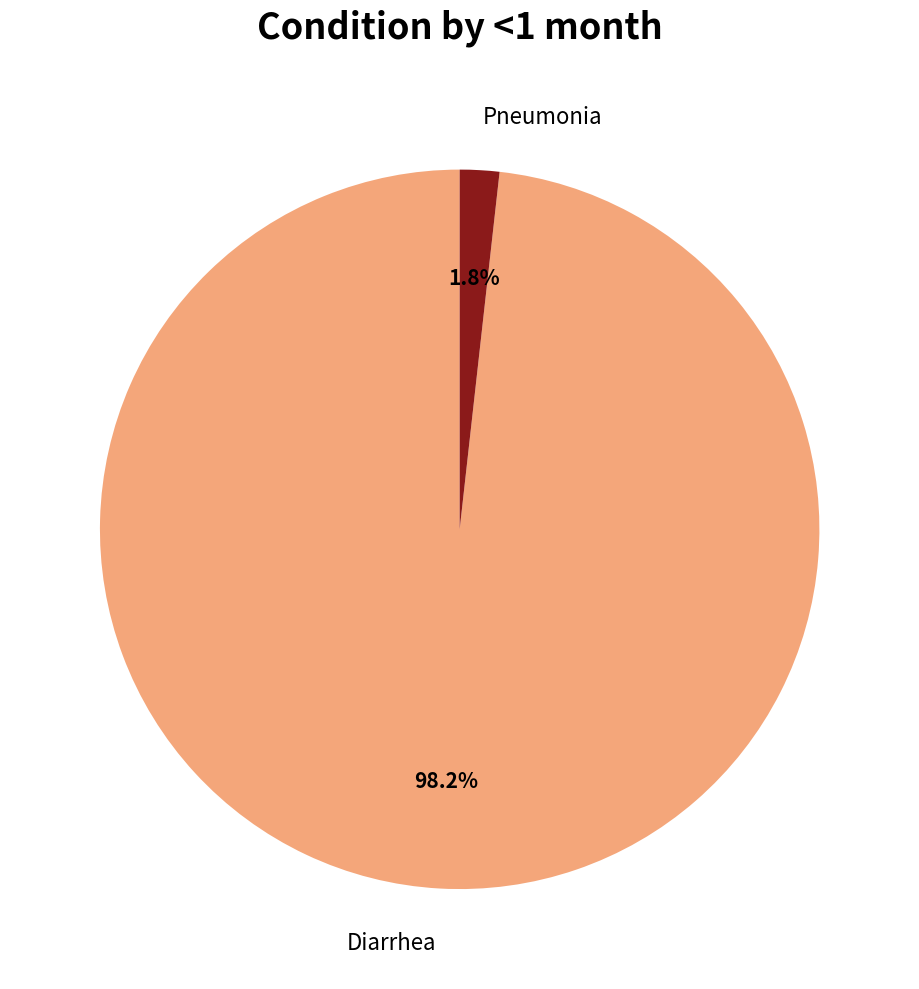

To the nearest percent, what is the average slice percentage?

50%